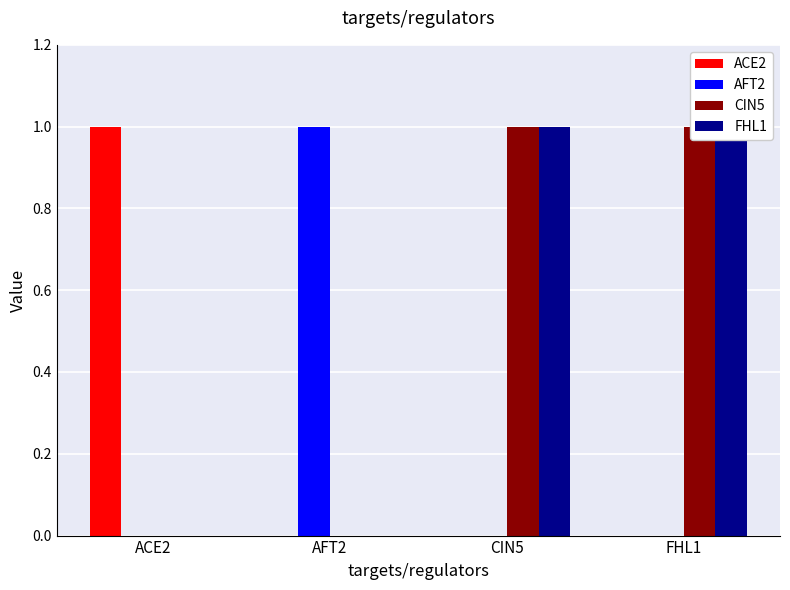

Reading left to right, what are all the values shown in this chart?

ACE2: ACE2=1	AFT2=0	CIN5=0	FHL1=0
AFT2: ACE2=0	AFT2=1	CIN5=0	FHL1=0
CIN5: ACE2=0	AFT2=0	CIN5=1	FHL1=1
FHL1: ACE2=0	AFT2=0	CIN5=1	FHL1=1